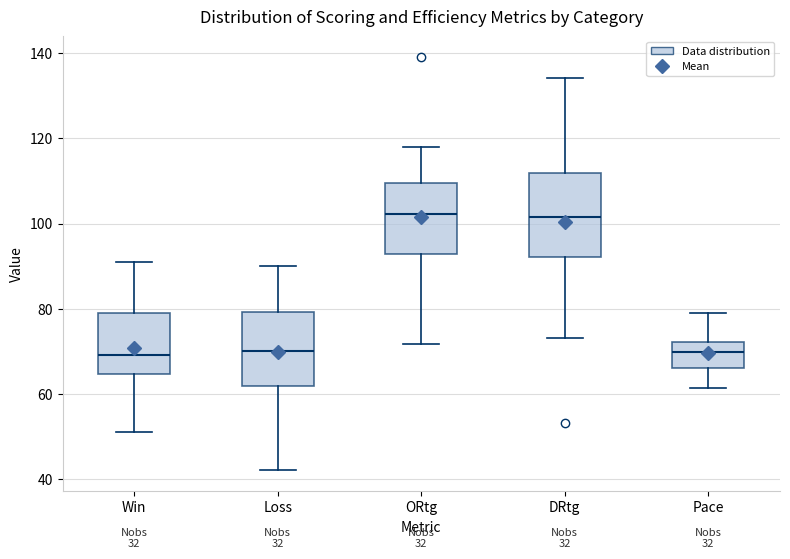

Reading left to right, read every box against the y-axis: the position of its median line, the range the box covers, and the ends of its whiskers. The values are not printed on the chart, so give them approximately, as read against the axis.

Win: median 70, box 64 to 80, whiskers 52 to 92
Loss: median 70, box 62 to 80, whiskers 42 to 90
ORtg: median 102, box 92 to 110, whiskers 72 to 118
DRtg: median 102, box 92 to 112, whiskers 74 to 134
Pace: median 70, box 66 to 72, whiskers 62 to 78